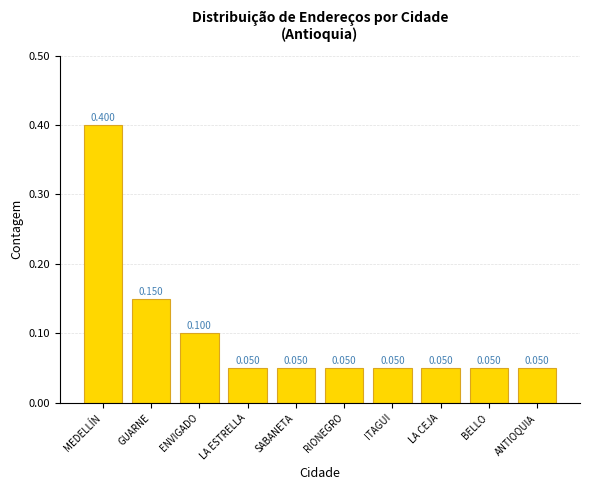

What is the label of the 10th bar from the right?

MEDELLÍN